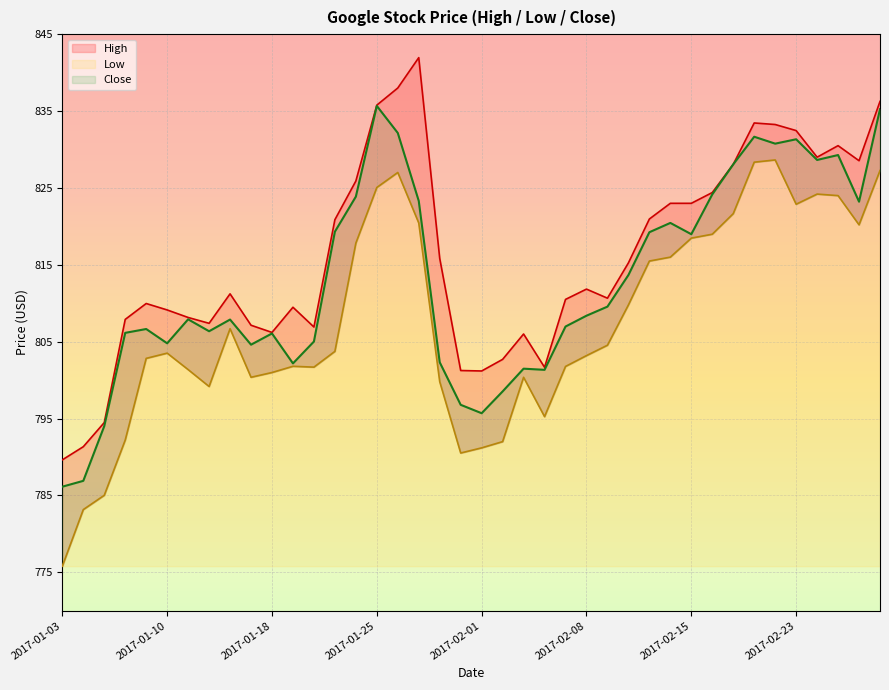

How many values in the Close series are below 808?

20